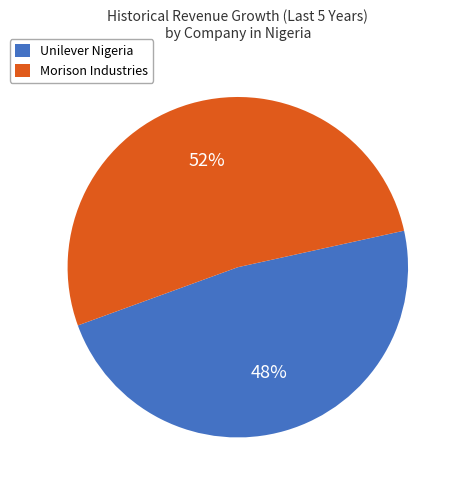

To the nearest percent, what is the average slice percentage?

50%